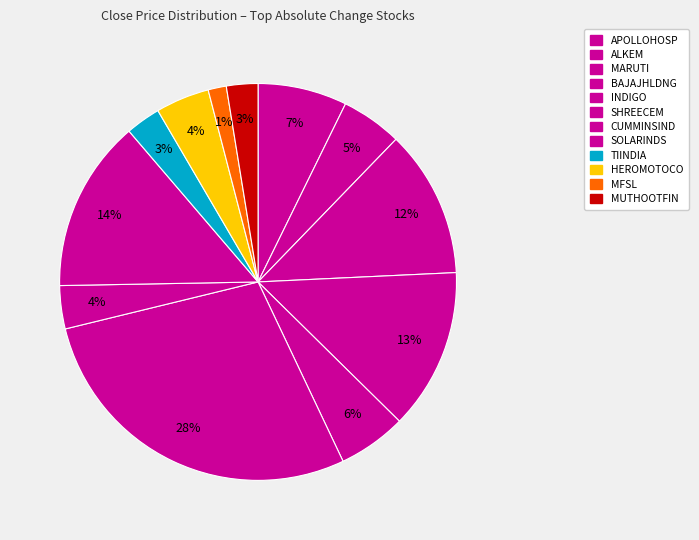

Which has a higher value, ALKEM or CUMMINSIND?

ALKEM